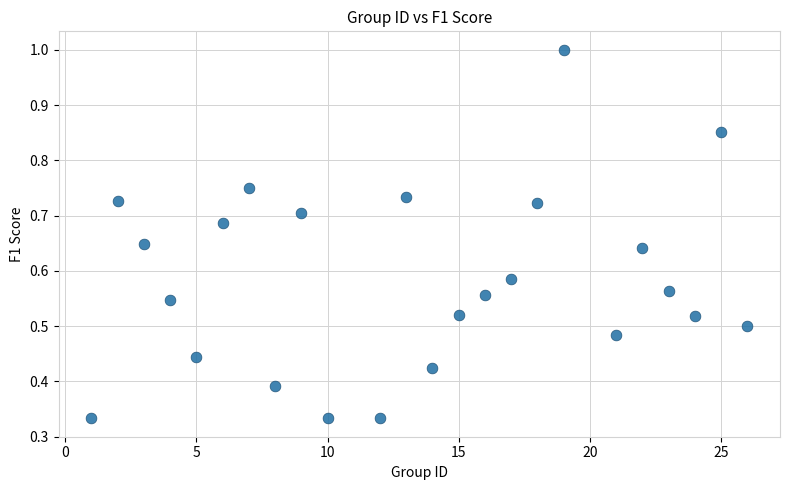

What is the range of X values (max minus min)?

25.0